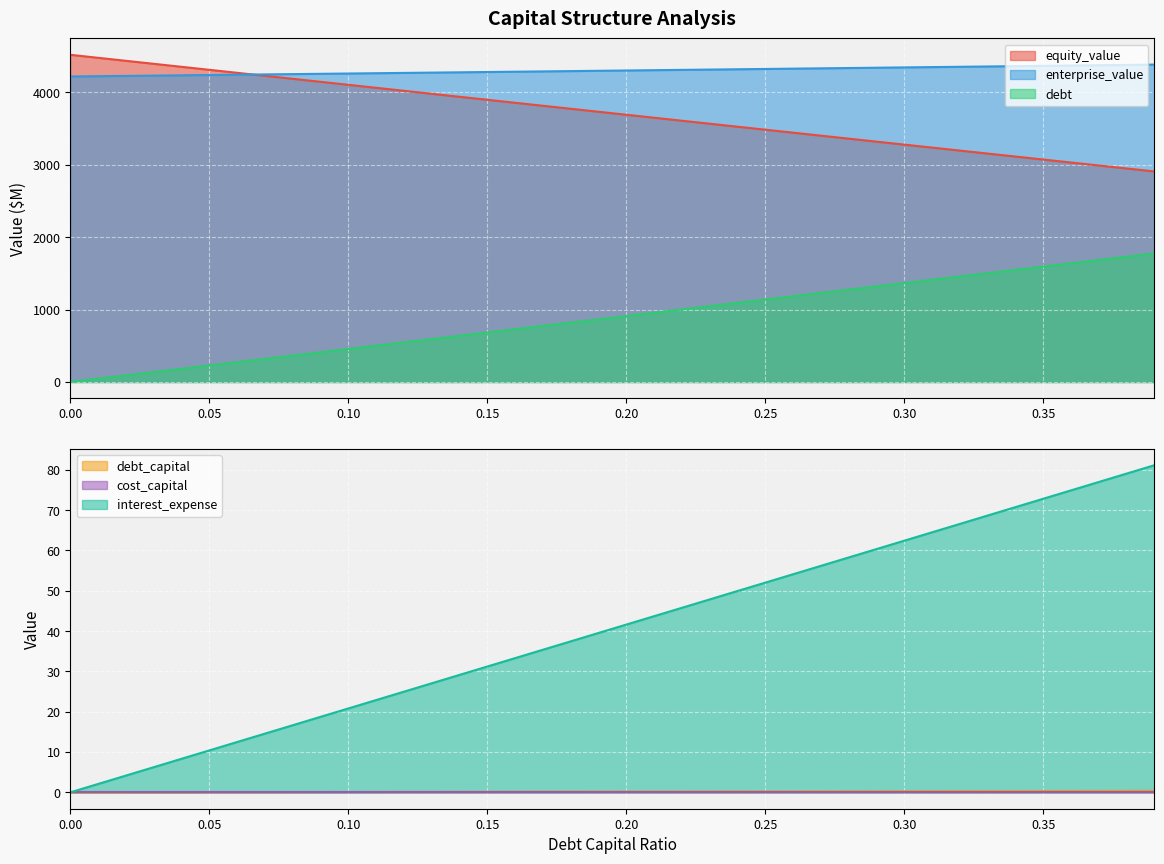

What is the value of the interest_expense point at the 22nd from the left?

43.7